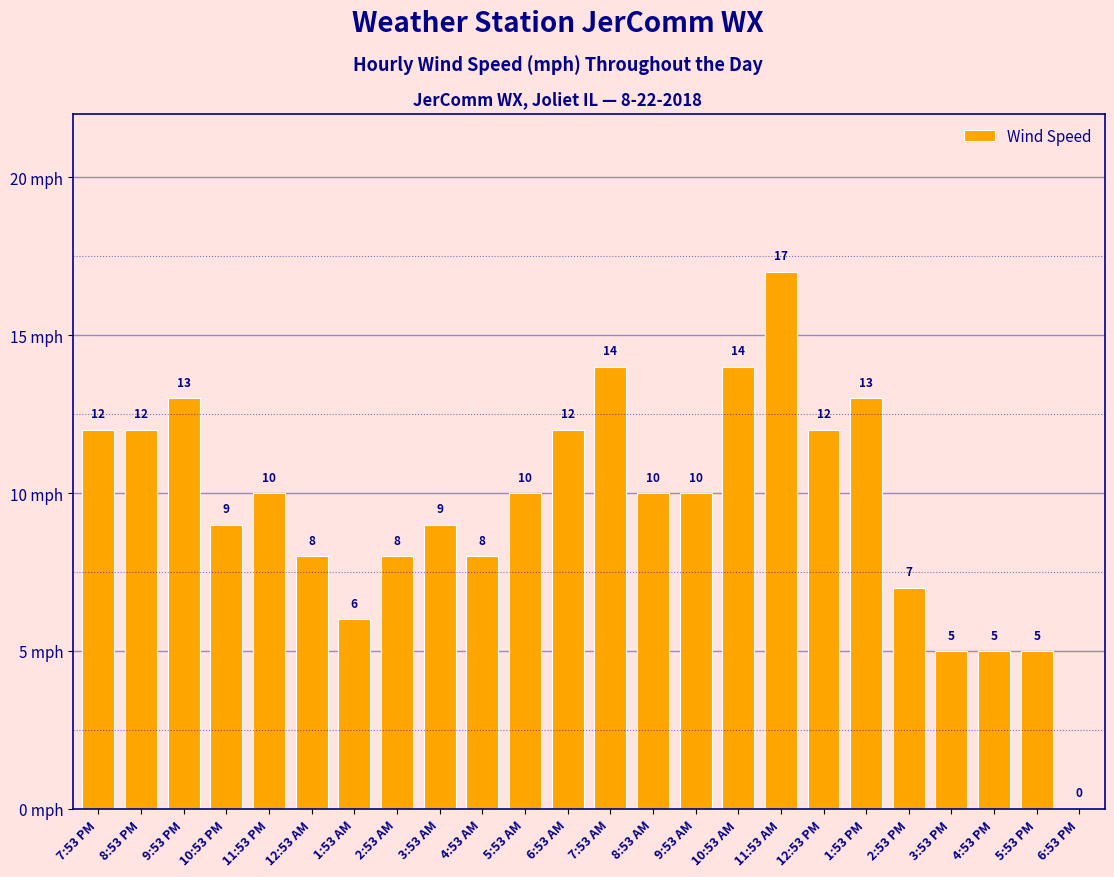

What is the sum of all values?

229